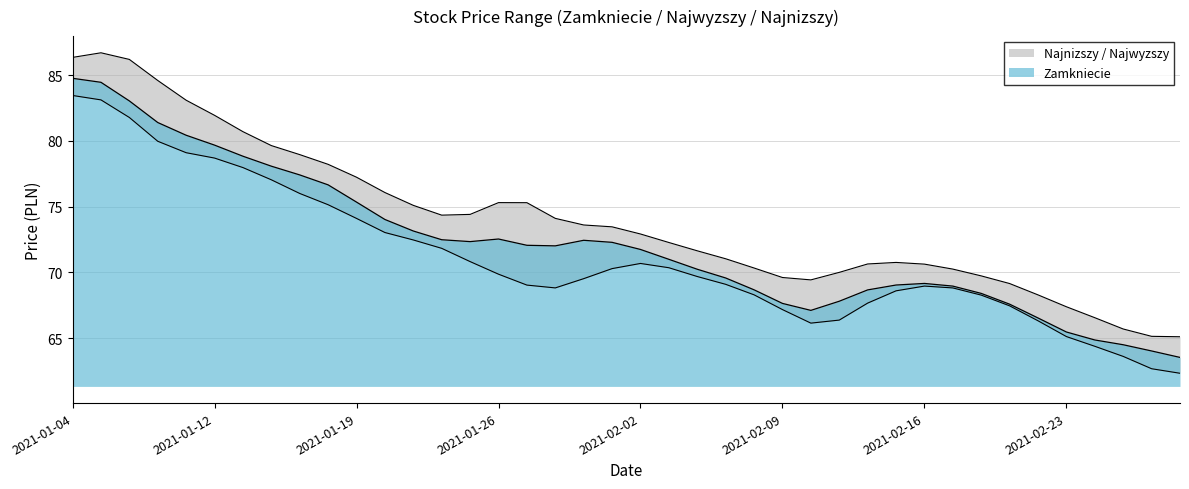

What is the sum of all Najnizszy values?

2844.0